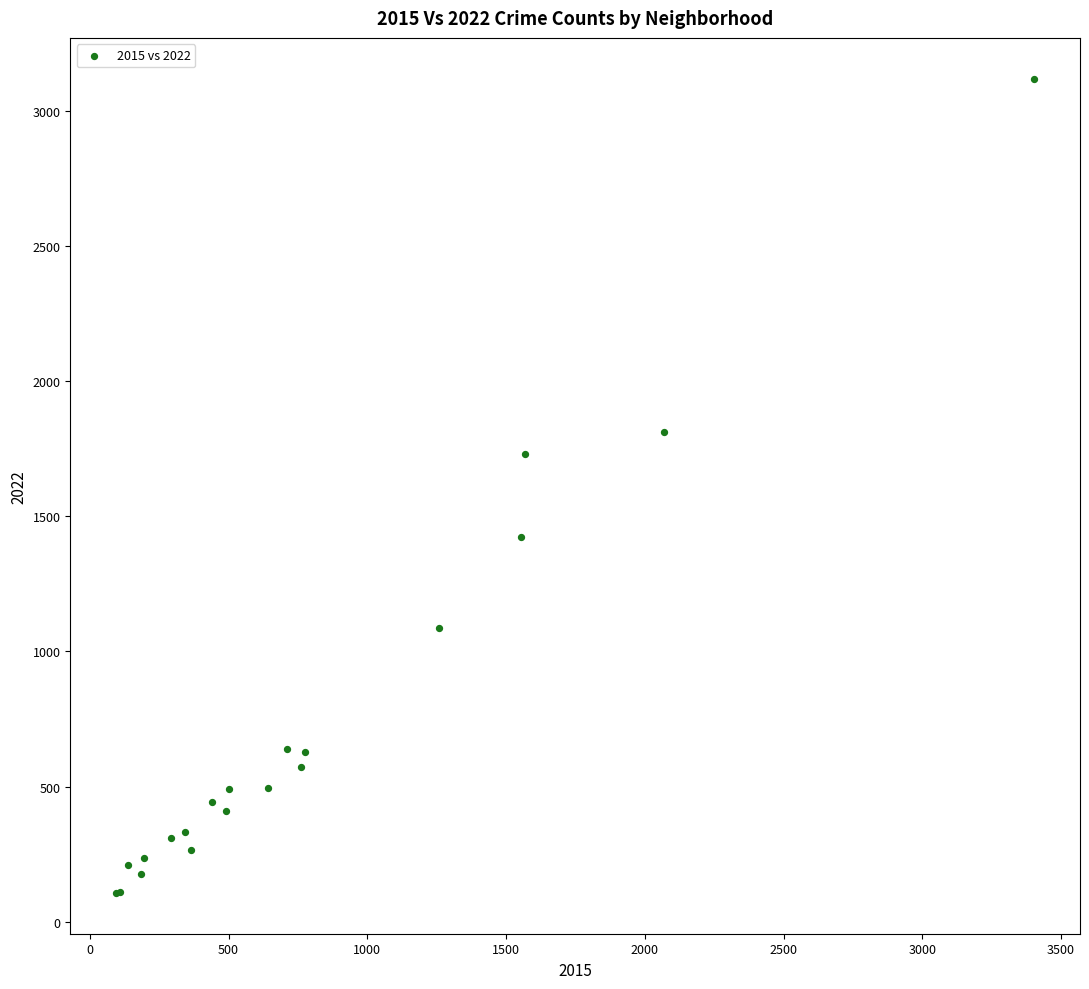

What Y value in the scatter plot is closest to 1613?

1732